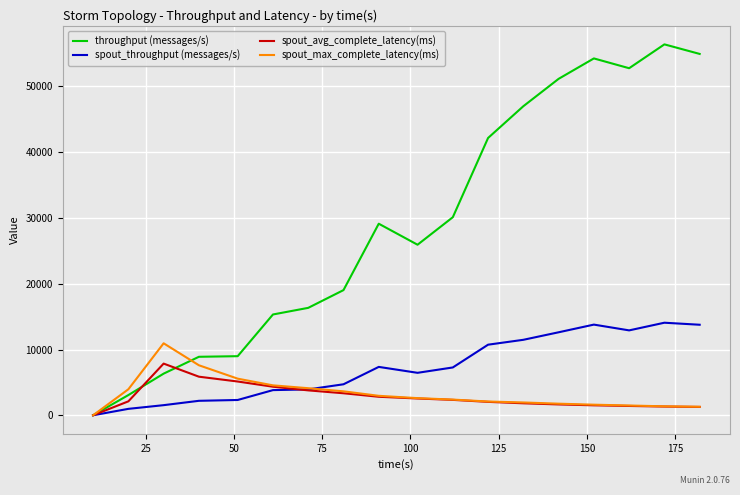

Which series has the widest spread of values?

throughput (messages/s)